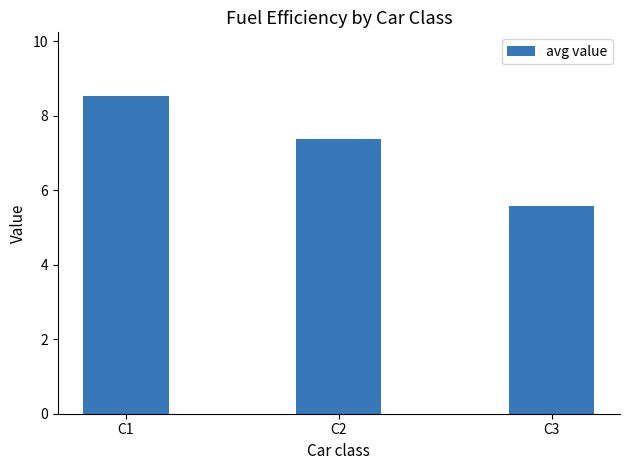

List the labels in order of value, largest first.

C1, C2, C3